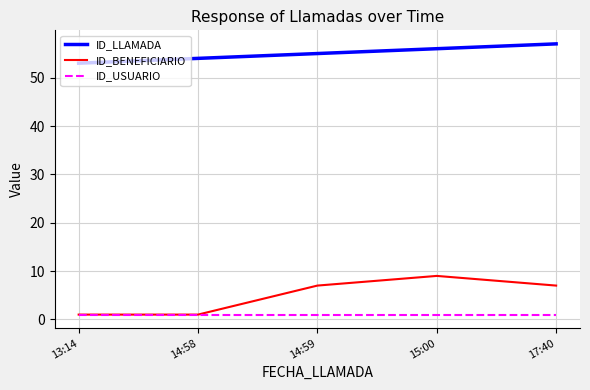

True or false: ID_LLAMADA and ID_USUARIO intersect in this chart.

False